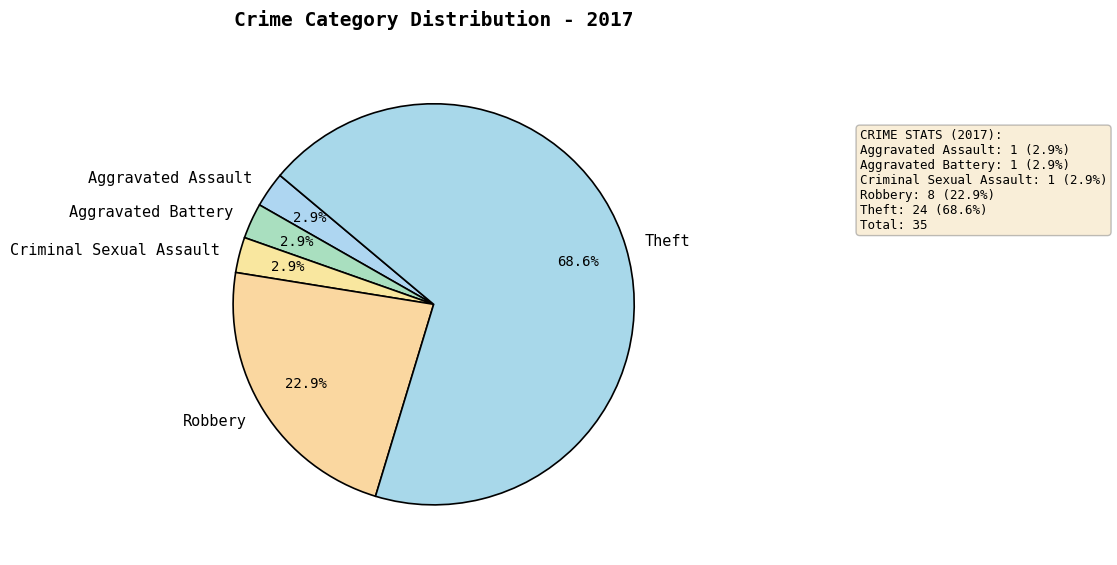

Which has a higher value, Aggravated Battery or Theft?

Theft